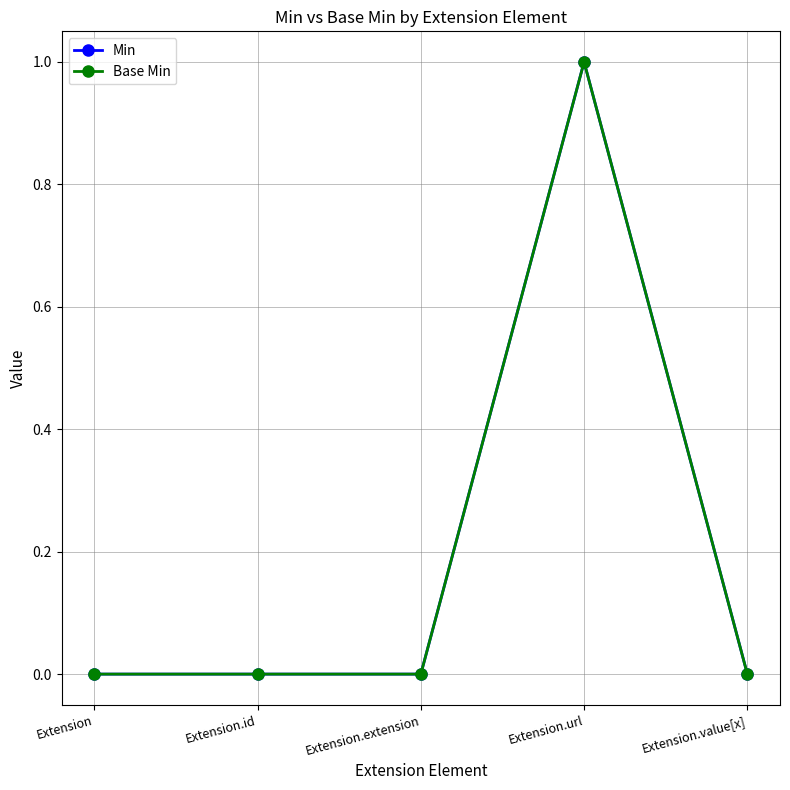

What are all the series names shown in the legend?

Min, Base Min